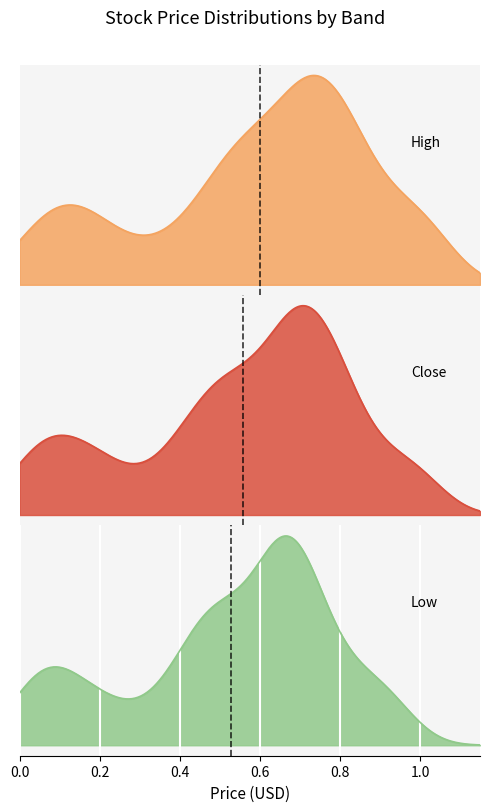

Where is Low nearest to the value 0?

39